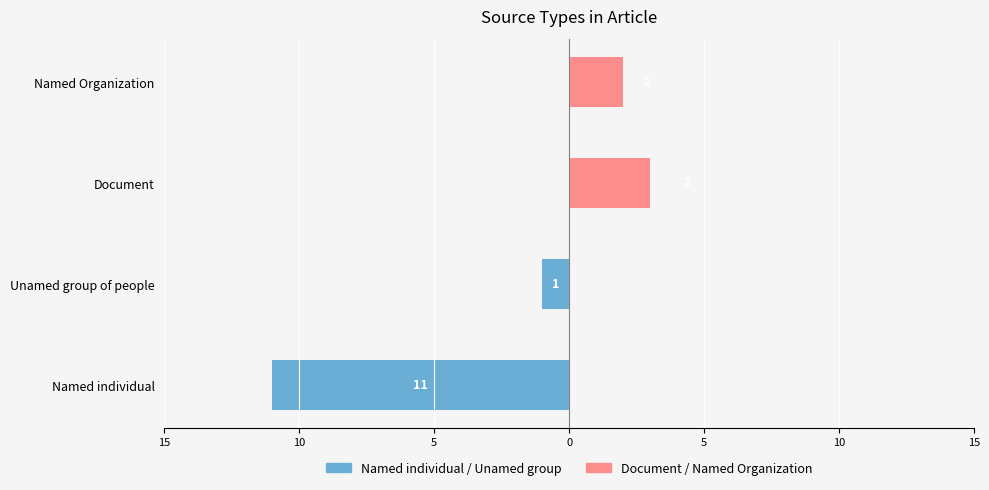

Rank the series by their maximum value, from highest to lowest.

Document / Named Organization, Named individual / Unamed group